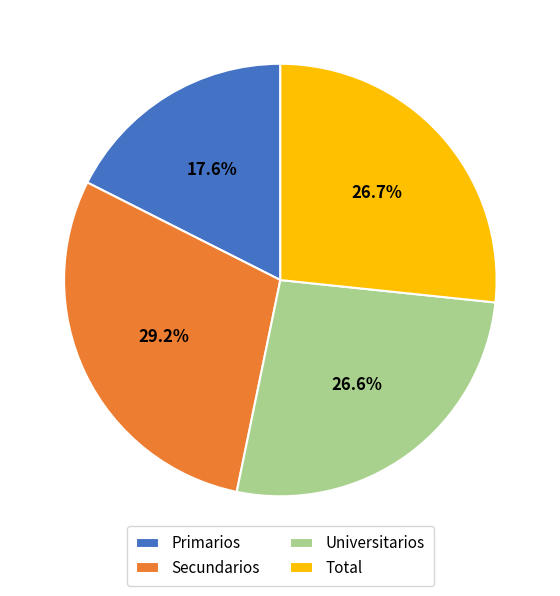

What percentage is the Primarios slice, to the nearest percent?

18%